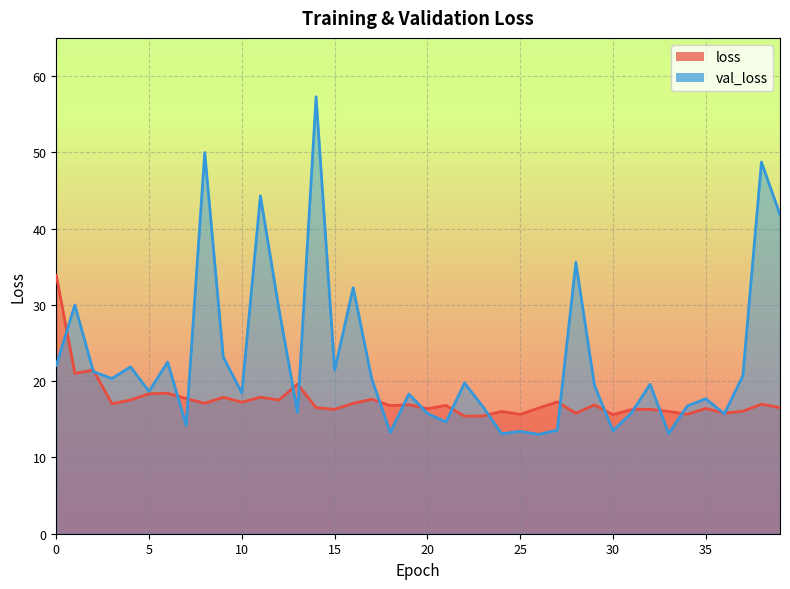

What is the value of the loss point at the 19th from the left?

16.8